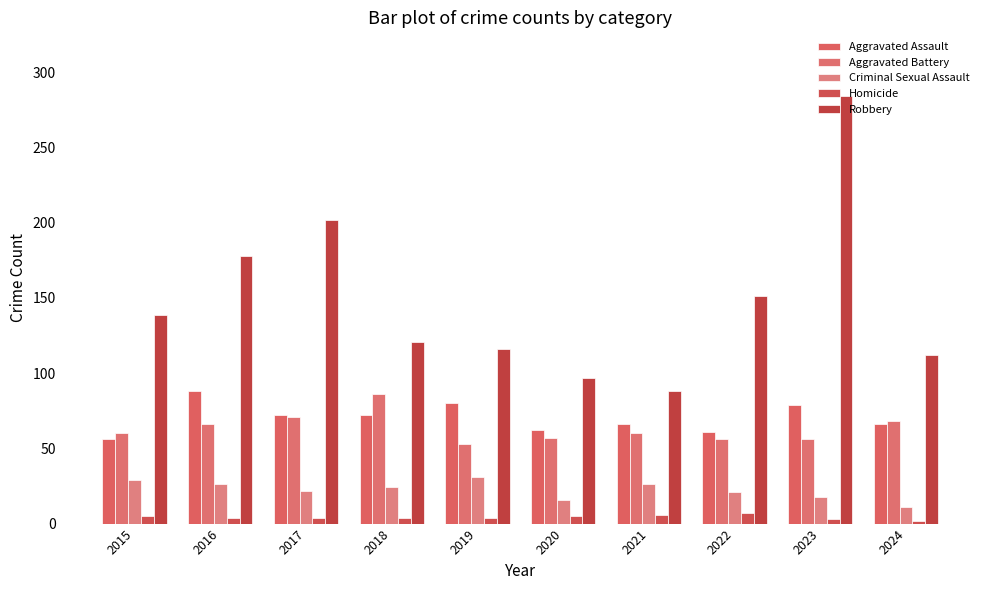

Which series has the widest spread of values?

Robbery